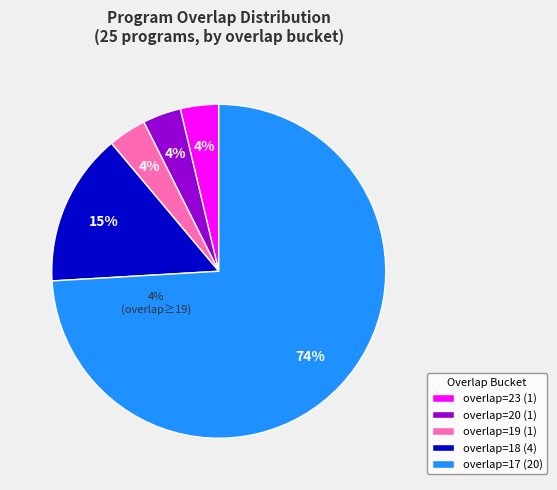

To the nearest percent, what portion does overlap=20 (1) represent?

4%